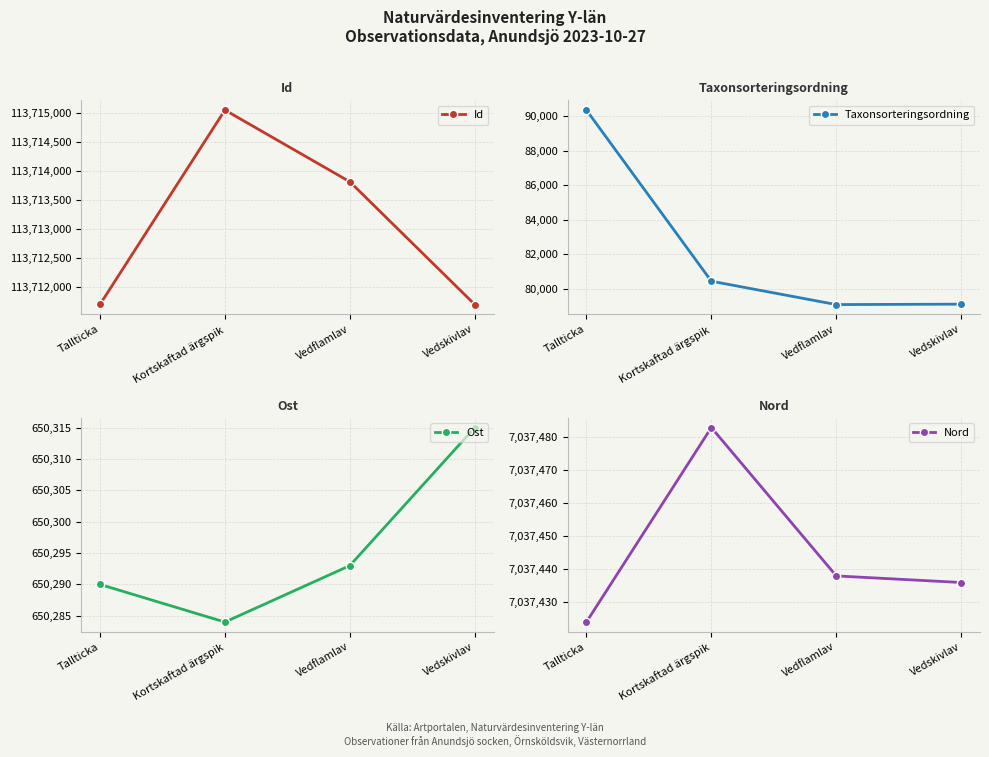

Reading right to left, what are all the values shown in this chart?

Id: 113711688	113713809	113715048	113711690
Taxonsorteringsordning: 79099	79074	80429	90352
Ost: 650315	650293	650284	650290
Nord: 7037436	7037438	7037483	7037424